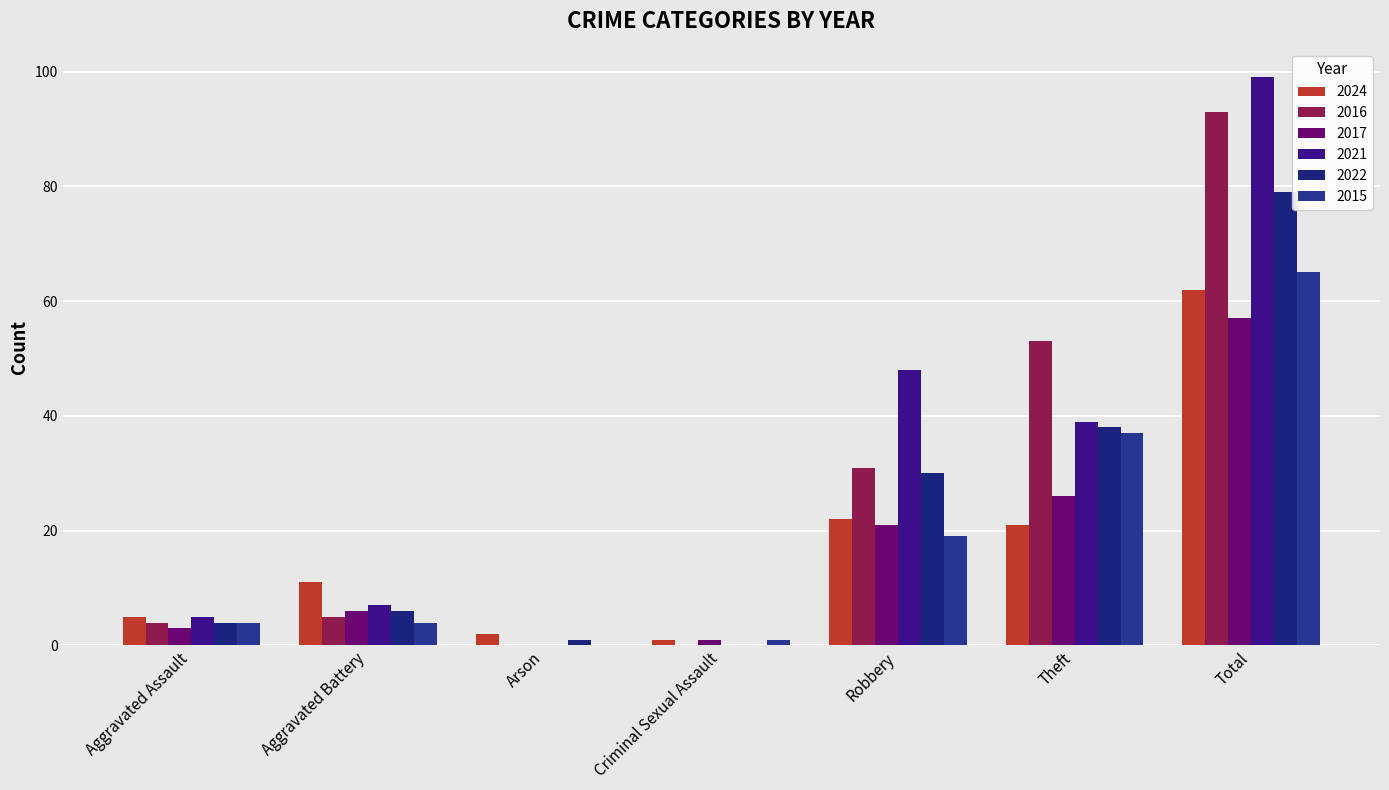

What is the difference between the 2022 values at Theft and Criminal Sexual Assault?

38